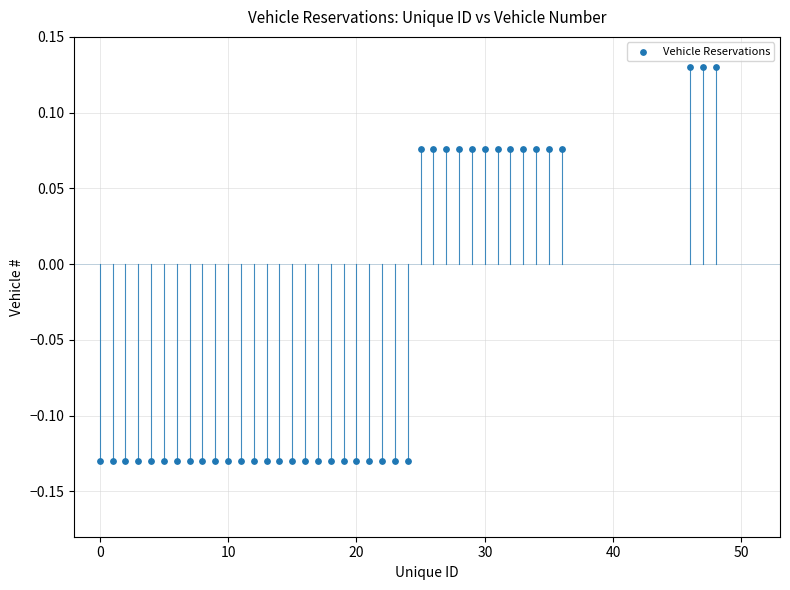

What is the range of X values (max minus min)?

48.0